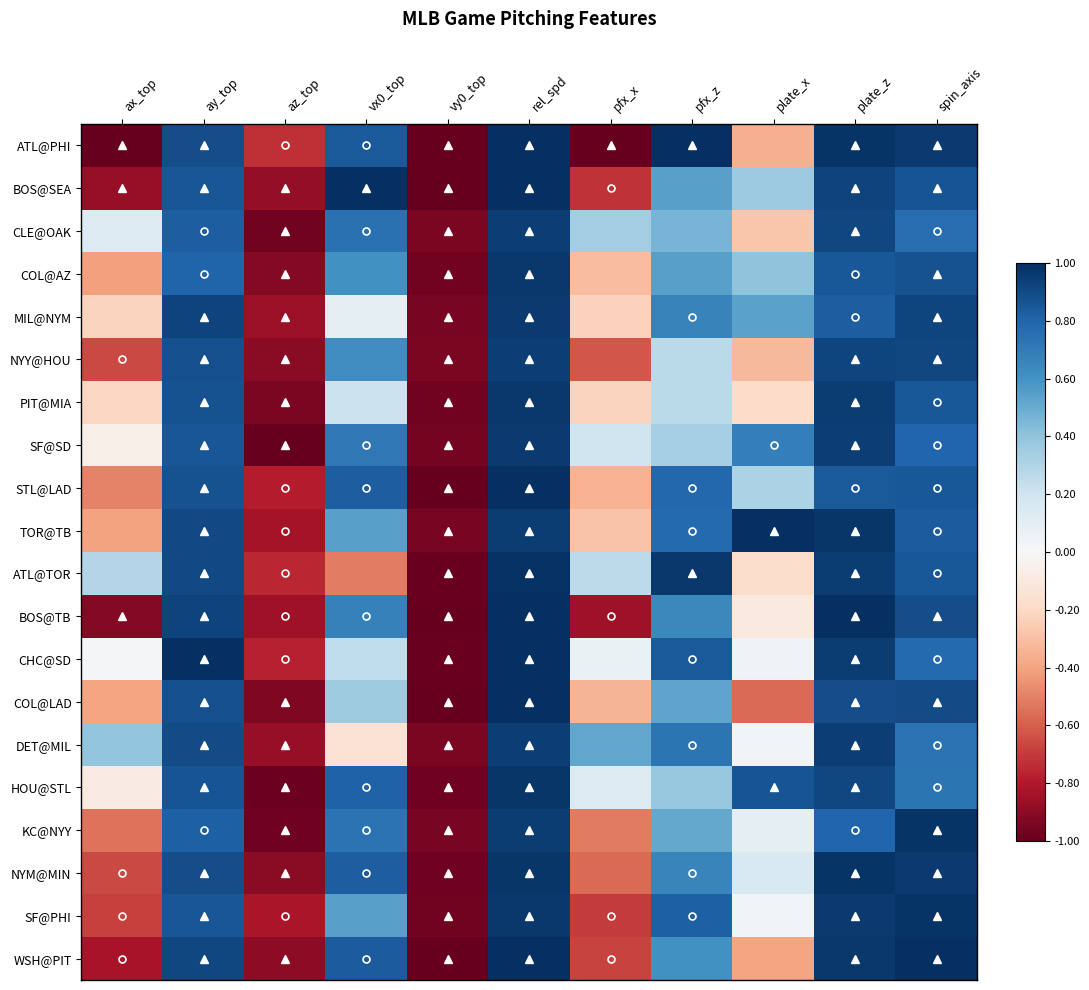

What is the minimum value shown in the chart?

-1.0